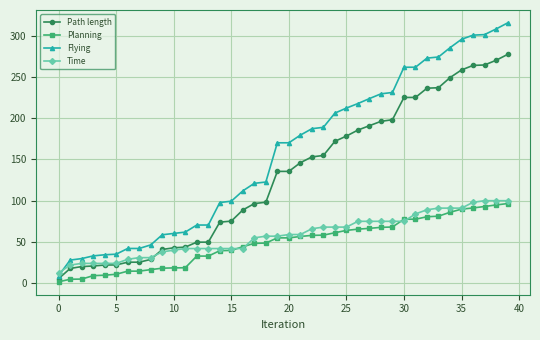

Which series has the largest total across all categories?

Flying